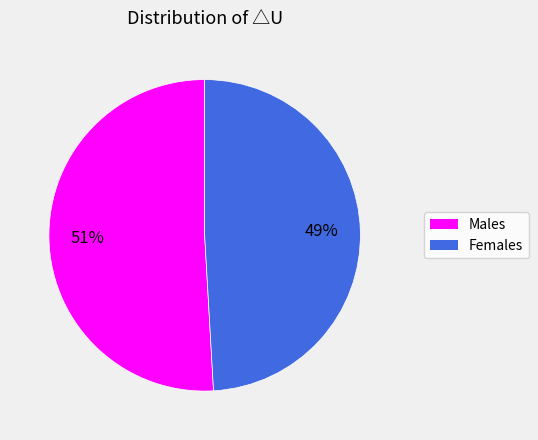

To the nearest percent, what is the difference between the largest and smallest slice percentages?

2%